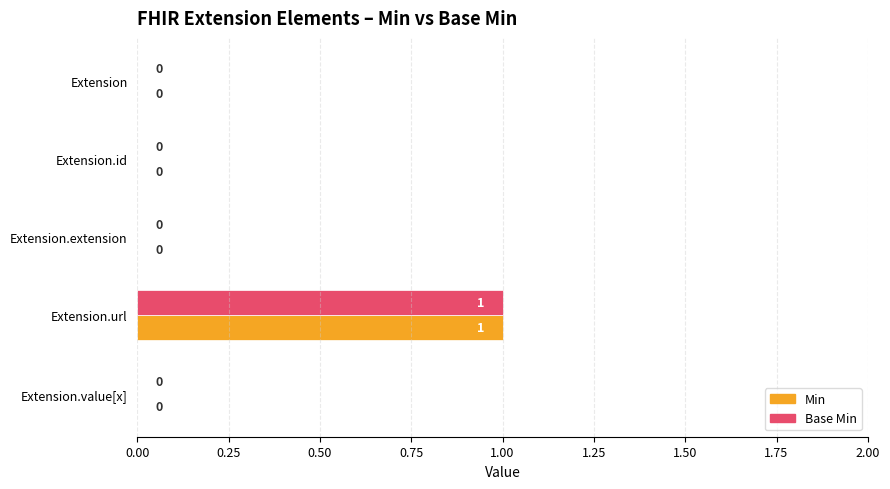

What are all the series names shown in the legend?

Min, Base Min